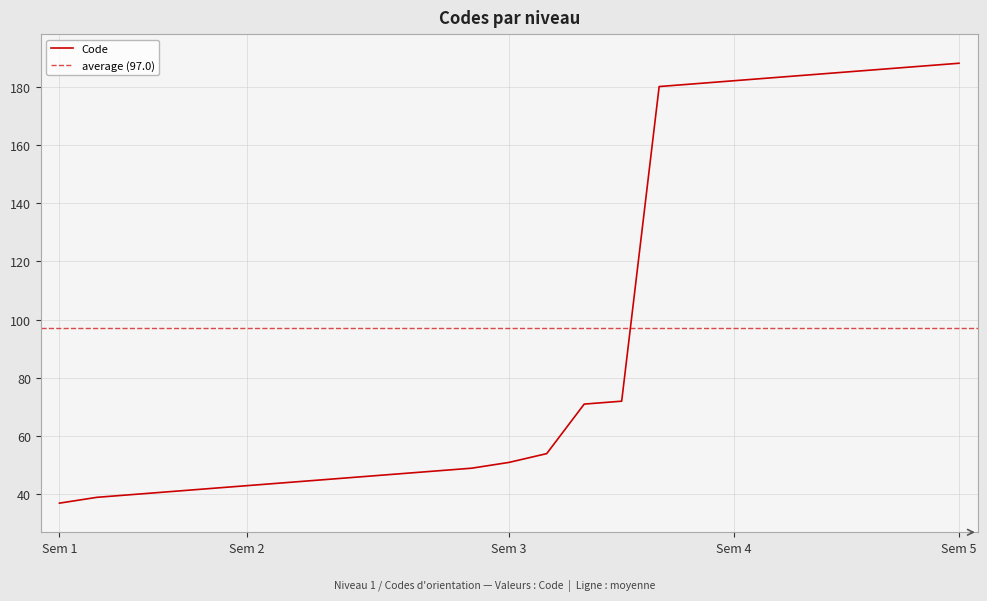

Where is the data nearest to the value 112?

72